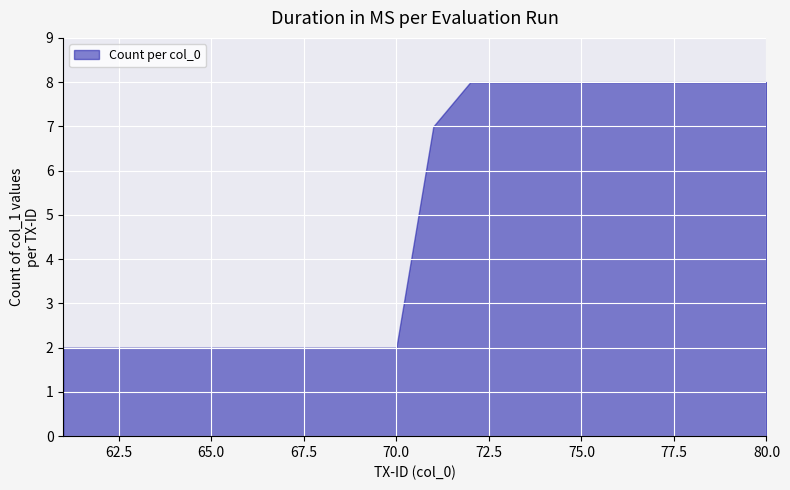

Which label corresponds to the largest value in the chart?

72